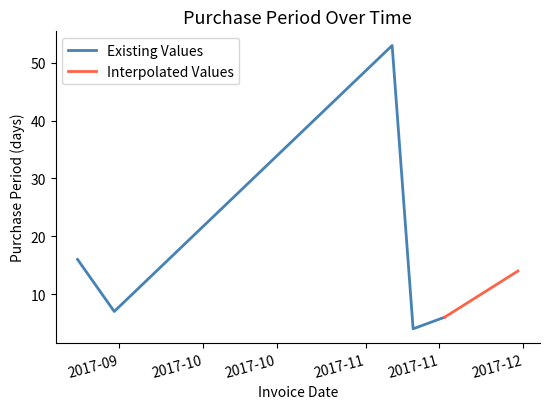

Rank the categories by value from lowest to highest.

2017-11-10, 2017-11-16, 2017-09-14, 2017-11-30, 2017-09-07, 2017-11-06